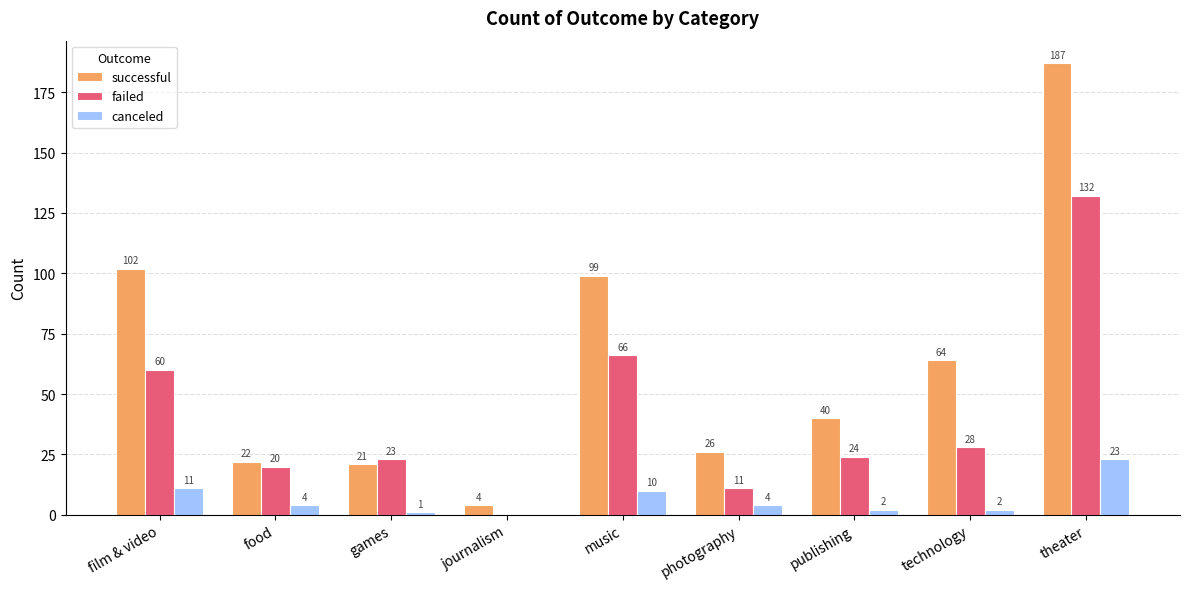

Where does the failed series first go above 24?

film & video